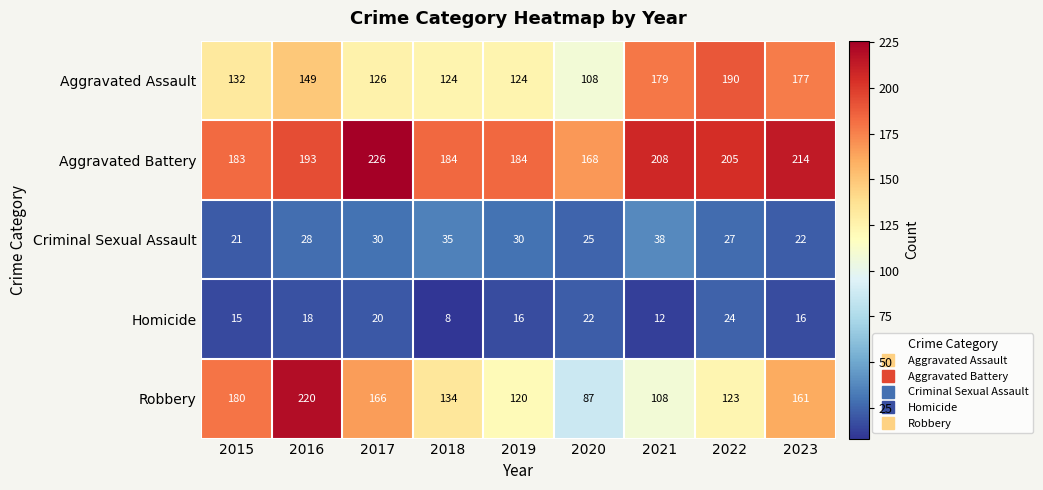

What is the total value across all series at 2020?

410